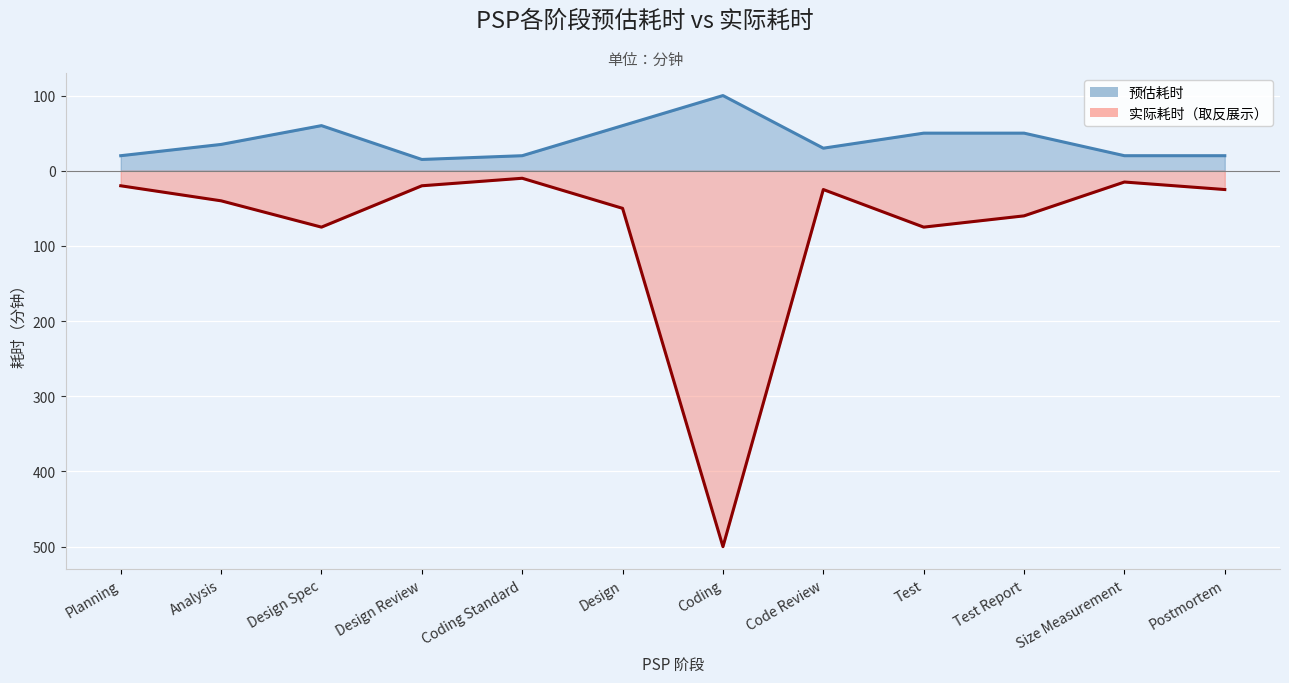

How many lines are shown in the chart?

2